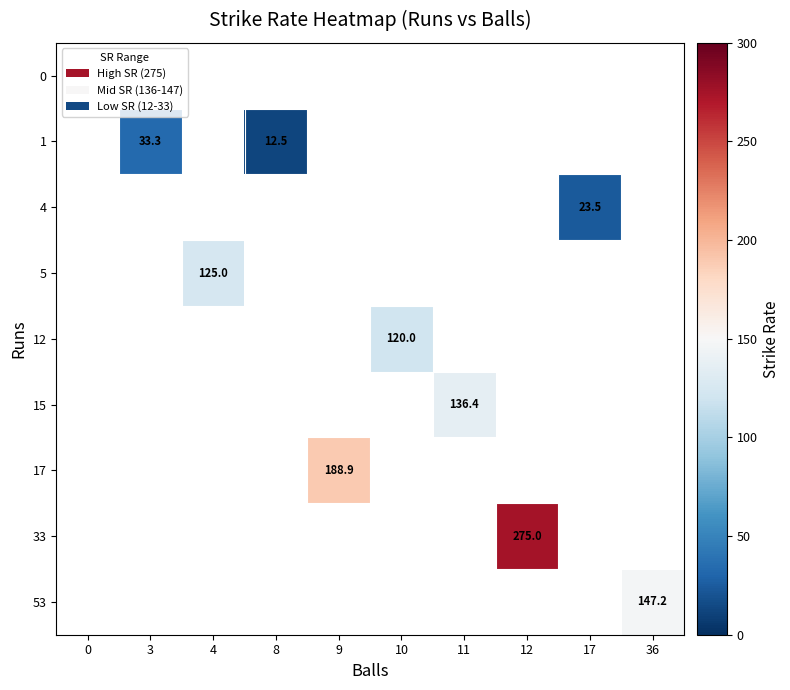

Which series changed the most between 3 and 8?

1